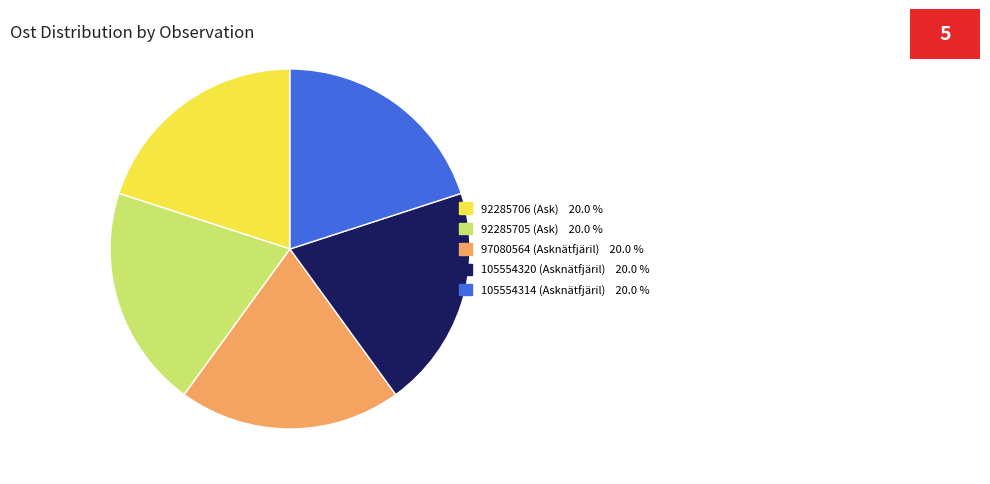

Does 92285705 (Ask) represent more than half of the total?

No